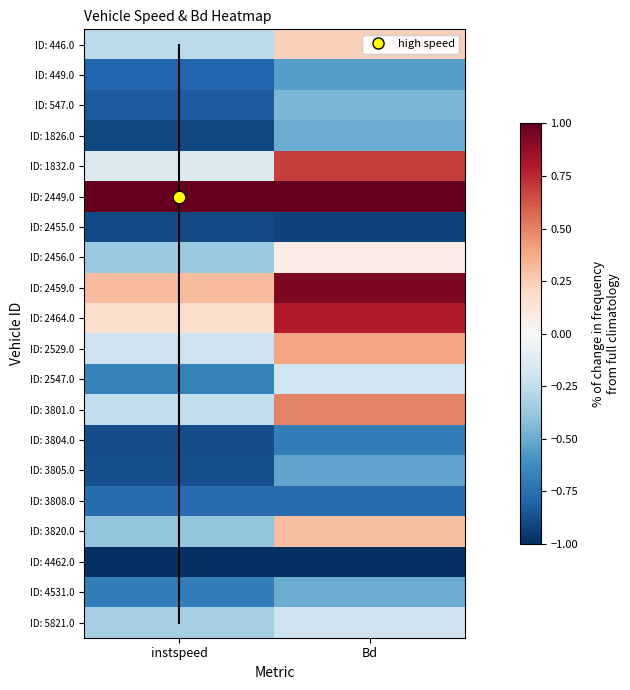

Reading left to right, what are all the values shown in this chart?

ID: 446.0: instspeed=-0.3	Bd=0.2
ID: 449.0: instspeed=-0.8	Bd=-0.5
ID: 547.0: instspeed=-0.8	Bd=-0.5
ID: 1826.0: instspeed=-0.9	Bd=-0.5
ID: 1832.0: instspeed=-0.1	Bd=0.7
ID: 2449.0: instspeed=1.0	Bd=1.0
ID: 2455.0: instspeed=-0.9	Bd=-0.9
ID: 2456.0: instspeed=-0.4	Bd=0.1
ID: 2459.0: instspeed=0.3	Bd=0.9
ID: 2464.0: instspeed=0.2	Bd=0.8
ID: 2529.0: instspeed=-0.2	Bd=0.4
ID: 2547.0: instspeed=-0.7	Bd=-0.2
ID: 3801.0: instspeed=-0.2	Bd=0.5
ID: 3804.0: instspeed=-0.9	Bd=-0.7
ID: 3805.0: instspeed=-0.9	Bd=-0.5
ID: 3808.0: instspeed=-0.8	Bd=-0.8
ID: 3820.0: instspeed=-0.4	Bd=0.3
ID: 4462.0: instspeed=-1.0	Bd=-1.0
ID: 4531.0: instspeed=-0.7	Bd=-0.5
ID: 5821.0: instspeed=-0.3	Bd=-0.2